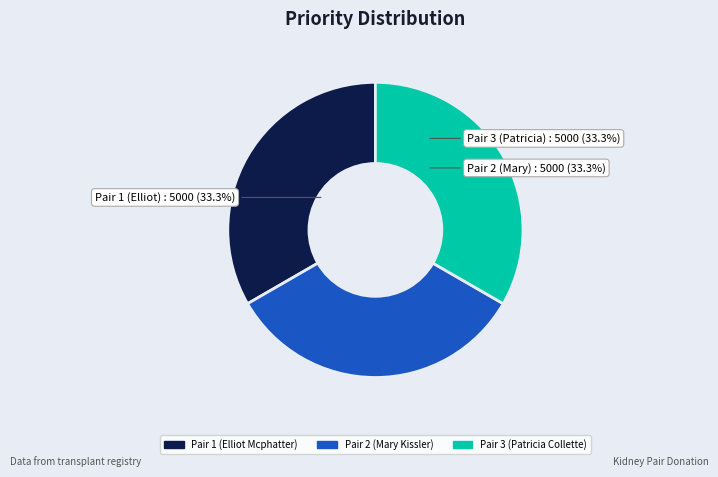

Does Pair 2 (Mary Kissler) account for over 50% of the chart?

No